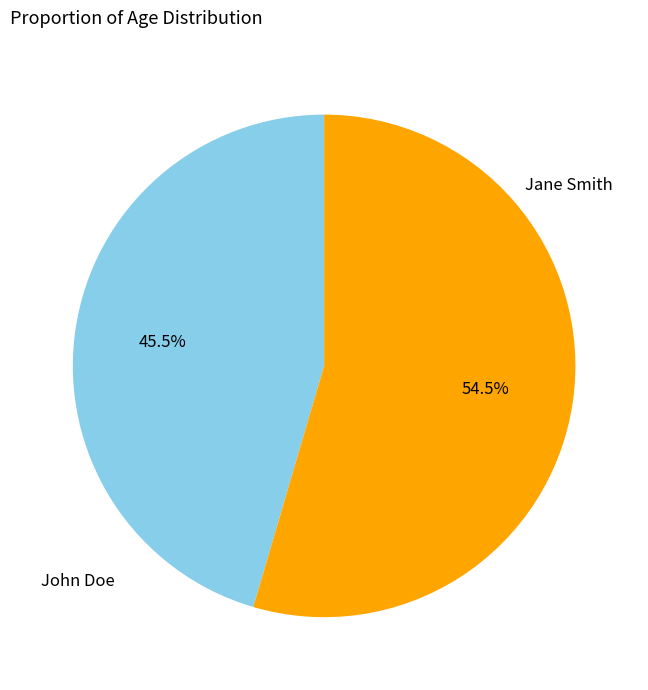

Approximately how many times larger is the value at Jane Smith compared to John Doe?

1.2